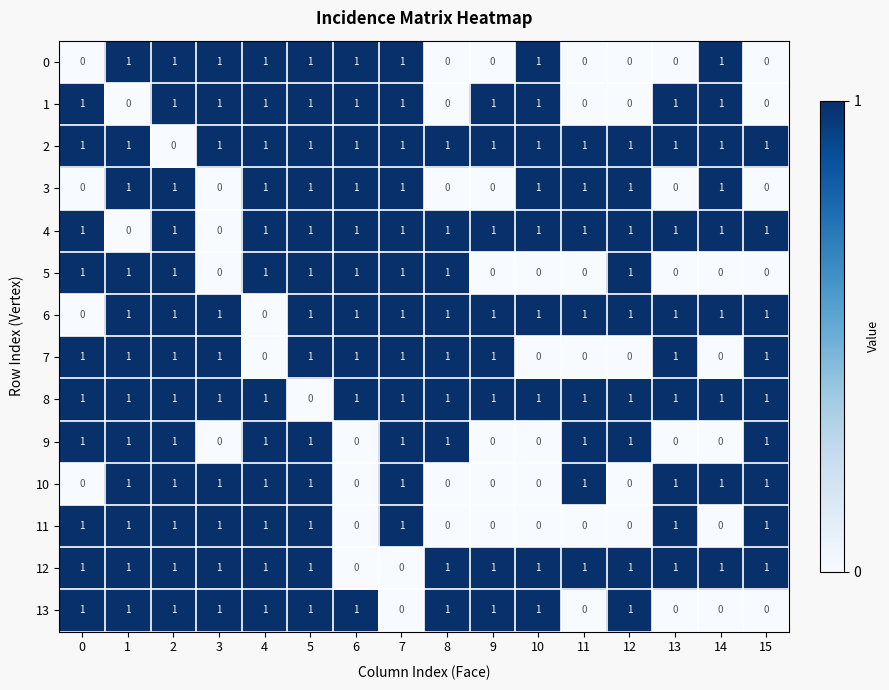

At which label is 8 closest to 0?

5